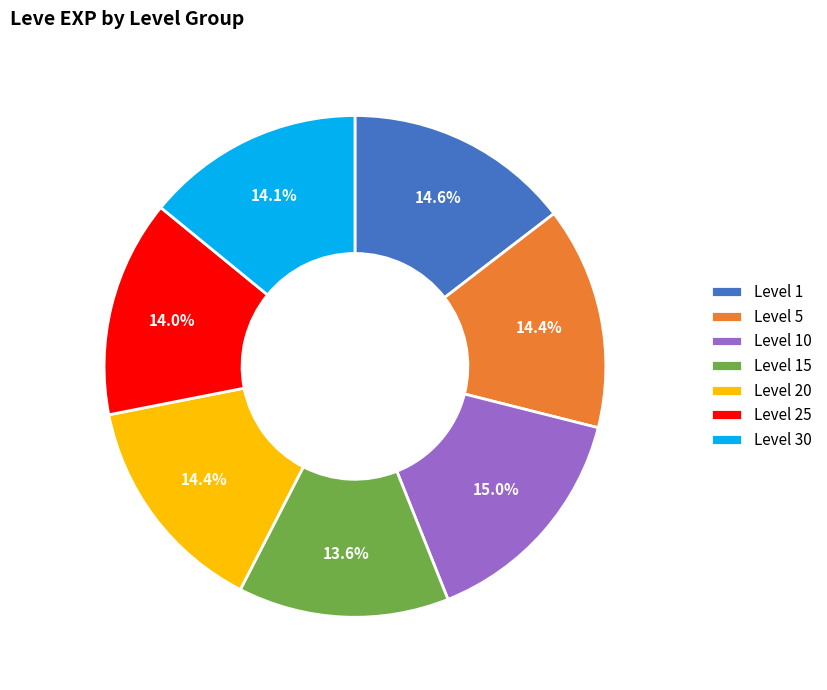

How much of the chart is everything except Level 25?

86.0%